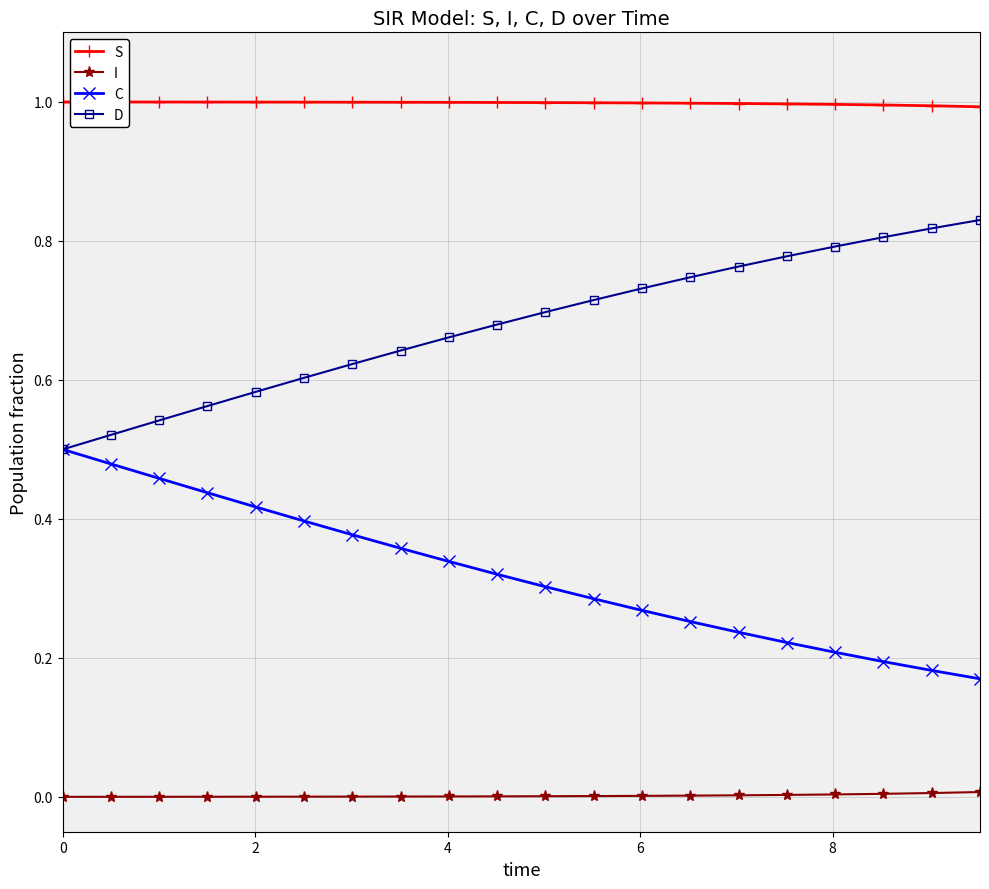

What is the value of the S point at the 8th from the left?

1.0